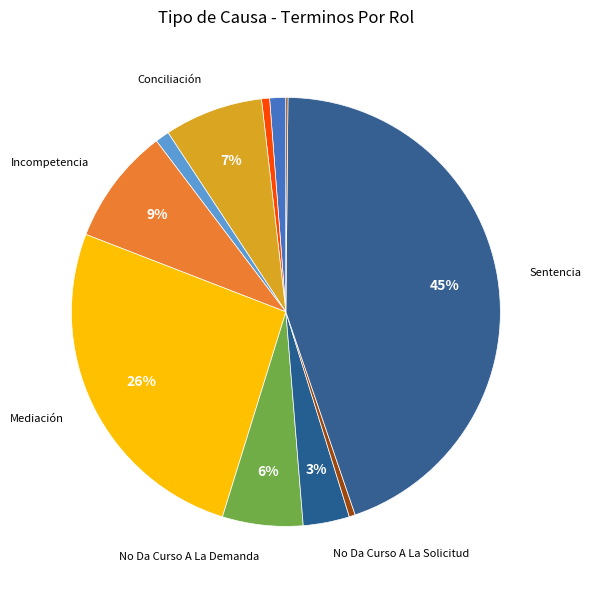

To the nearest percent, what is the difference between the largest and smallest slice percentages?

44%